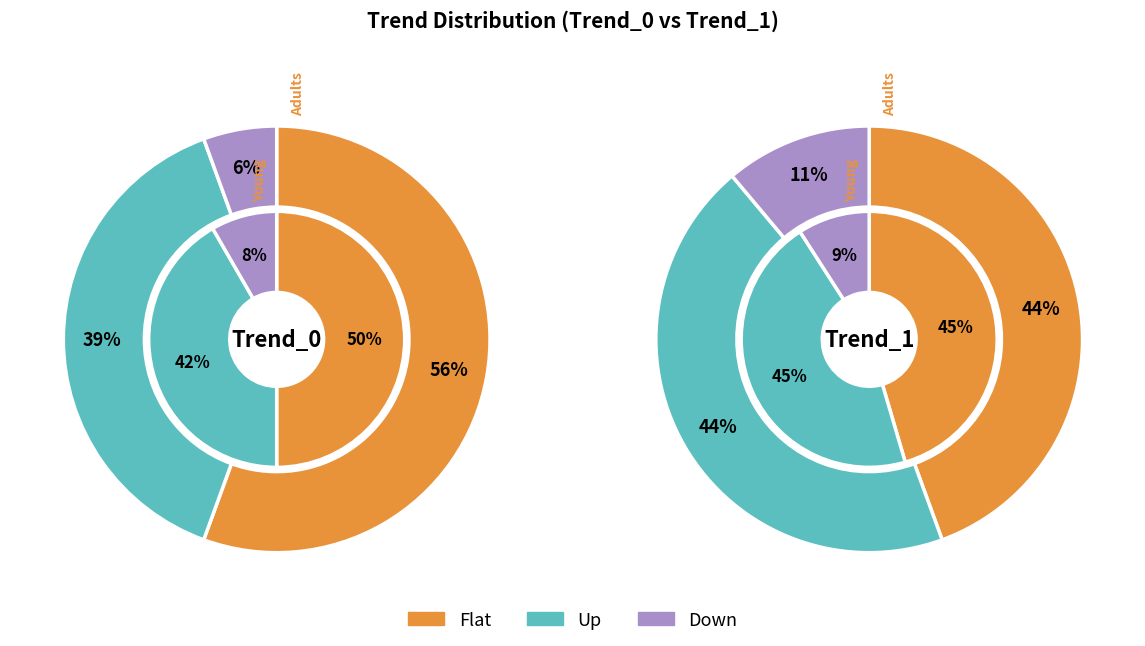

What is the total percentage of Down and Up?

44.4%